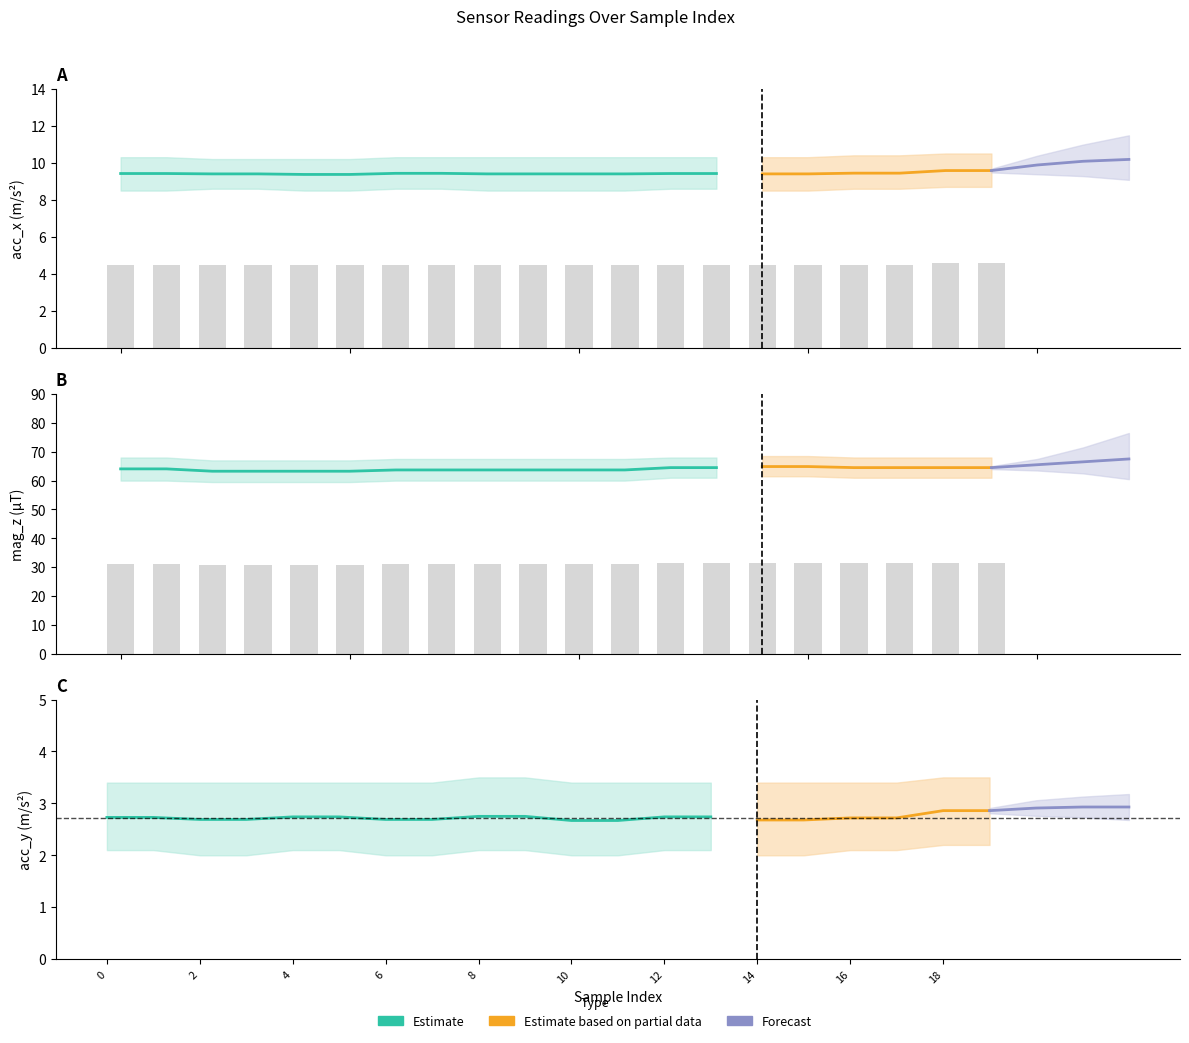

What is the difference between the maximum and minimum values in the mag_z series?

1.6